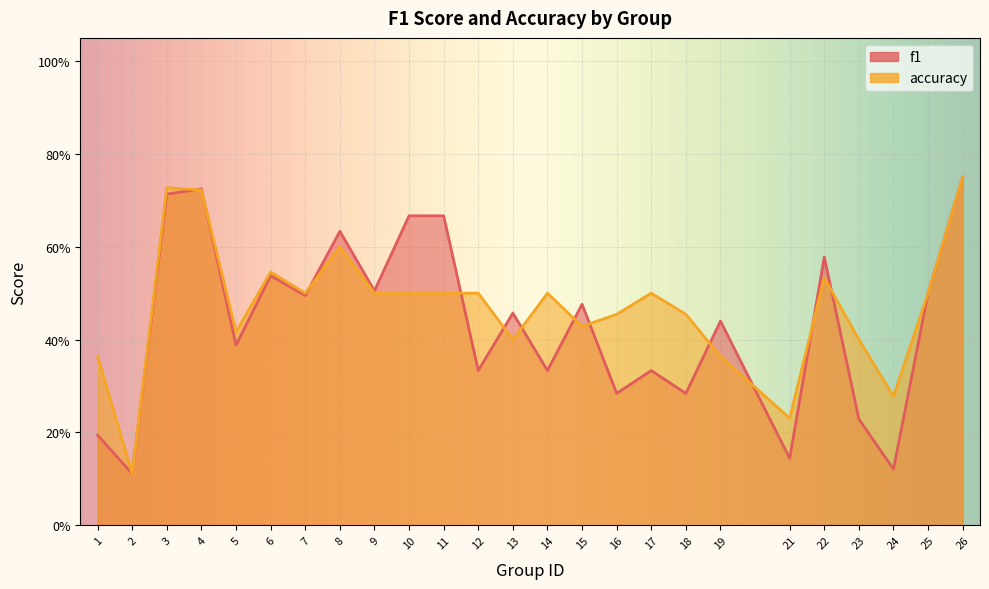

At which category does f1 reach its first local peak?

4